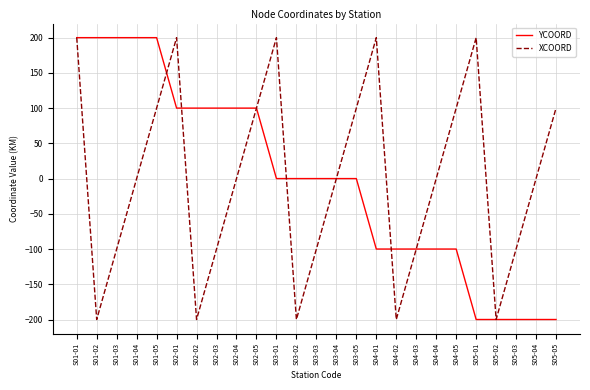

What is the maximum value for YCOORD?

200